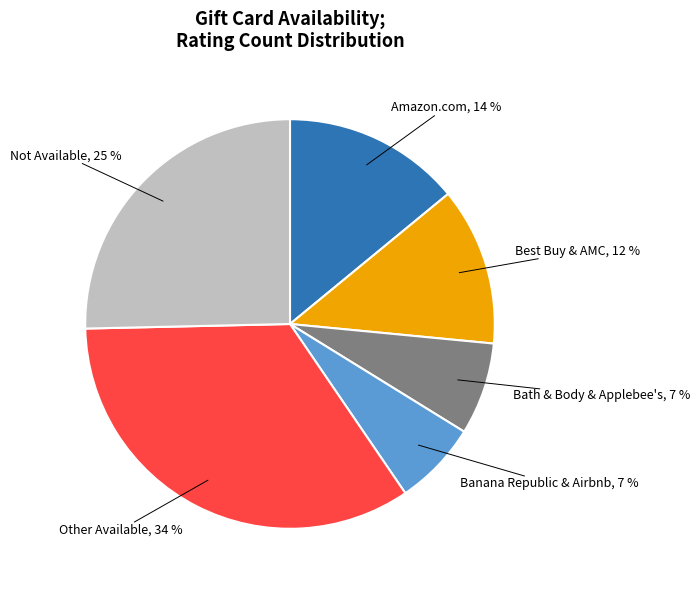

Does any single category account for the majority?

No